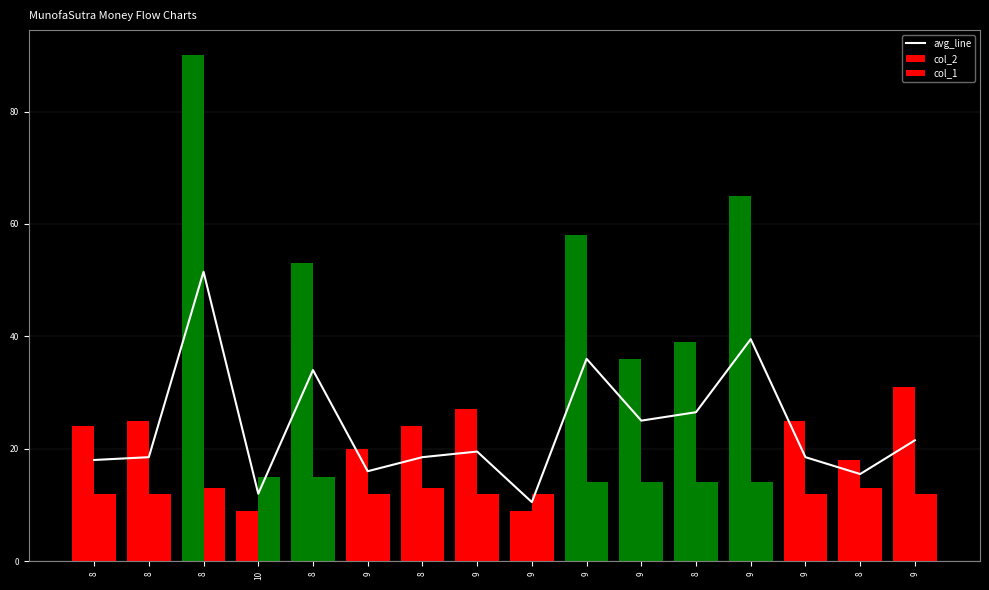

True or false: avg_line has a value of 13.5 at 9.

False